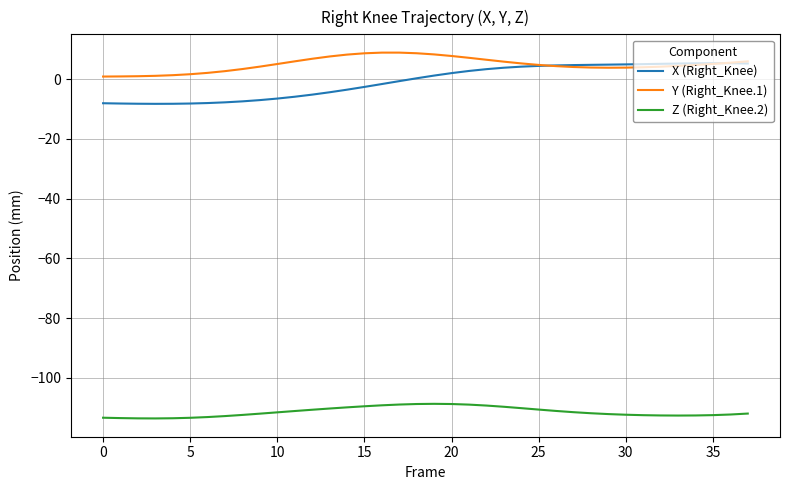

What are all the series names shown in the legend?

X (Right_Knee), Y (Right_Knee.1), Z (Right_Knee.2)